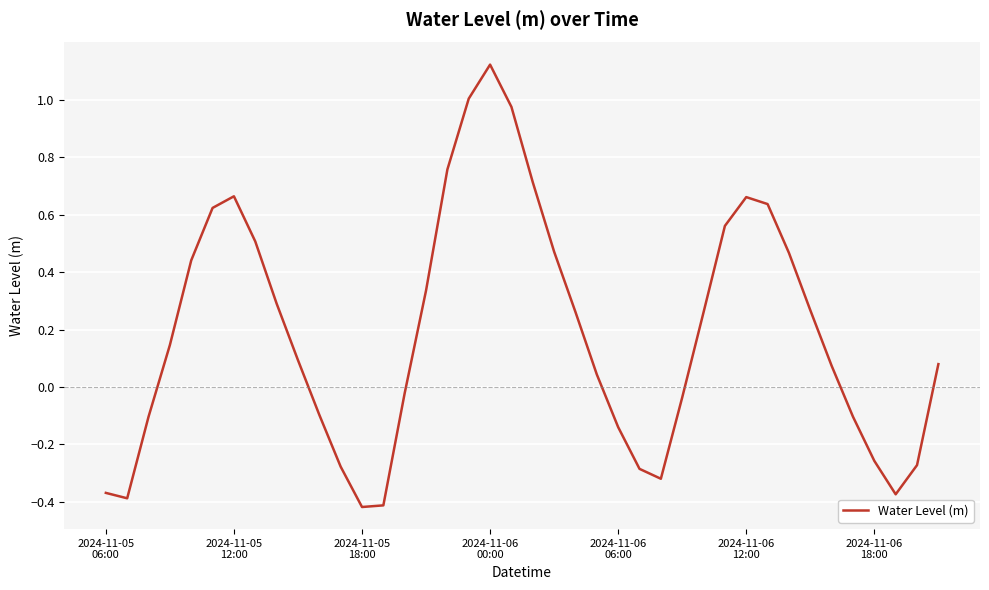

What is the average value?

0.2